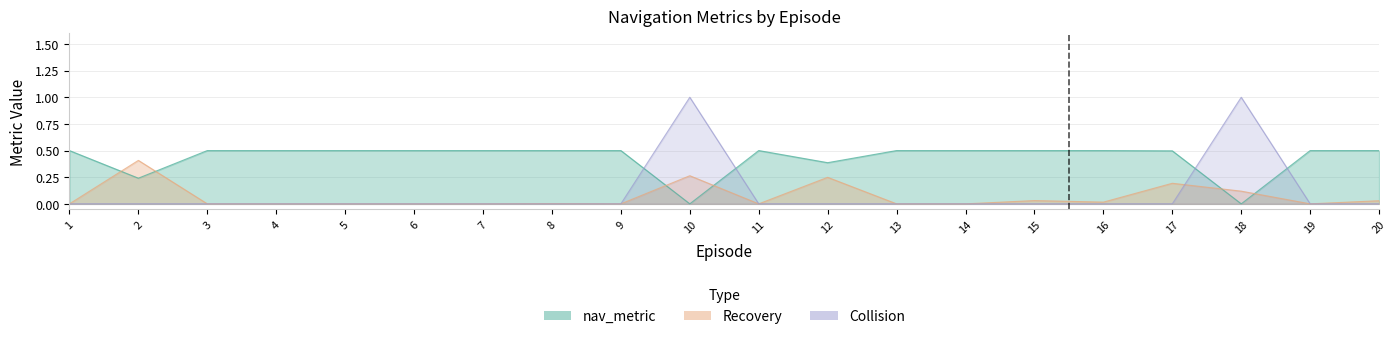

True or false: Recovery and Collision cross at least once.

True